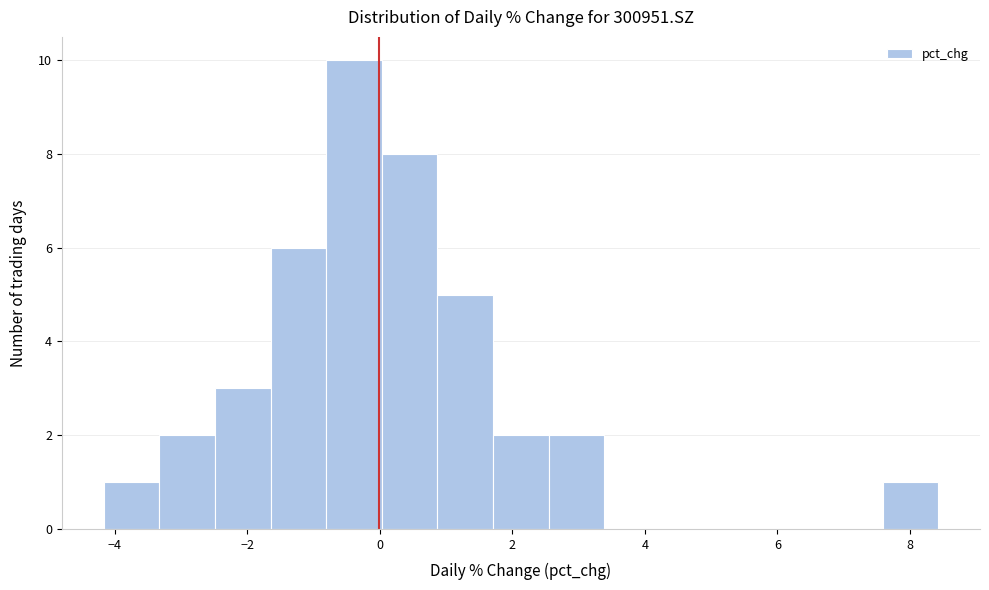

Reading left to right, list every bar in this chart as the range it spans on the x-axis followed by its height. Neither the bar edges nor the heights are printed on the chart, so give them approximately, as read against the axes.

-4.2 to -3.4: 1
-3.4 to -2.4: 2
-2.4 to -1.6: 3
-1.6 to -0.8: 6
-0.8 to 0.0: 10
0.0 to 0.8: 8
0.8 to 1.8: 5
1.8 to 2.6: 2
2.6 to 3.4: 2
3.4 to 4.2: 0
4.2 to 5.0: 0
5.0 to 6.0: 0
6.0 to 6.8: 0
6.8 to 7.6: 0
7.6 to 8.4: 1